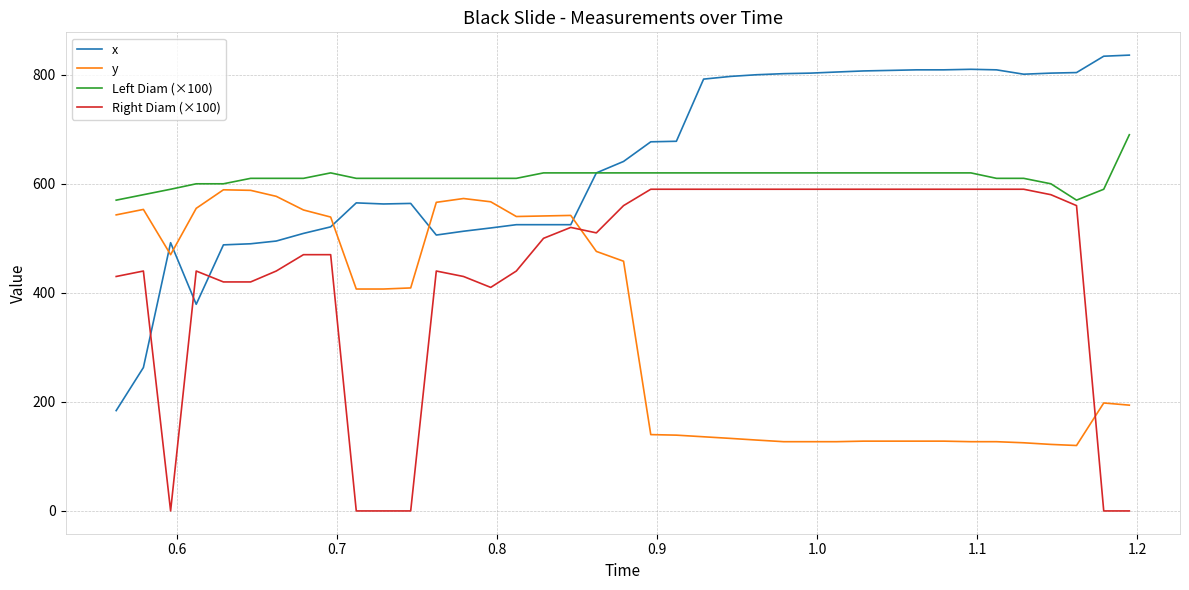

True or false: Right Diam (×100) and y cross at least once.

True